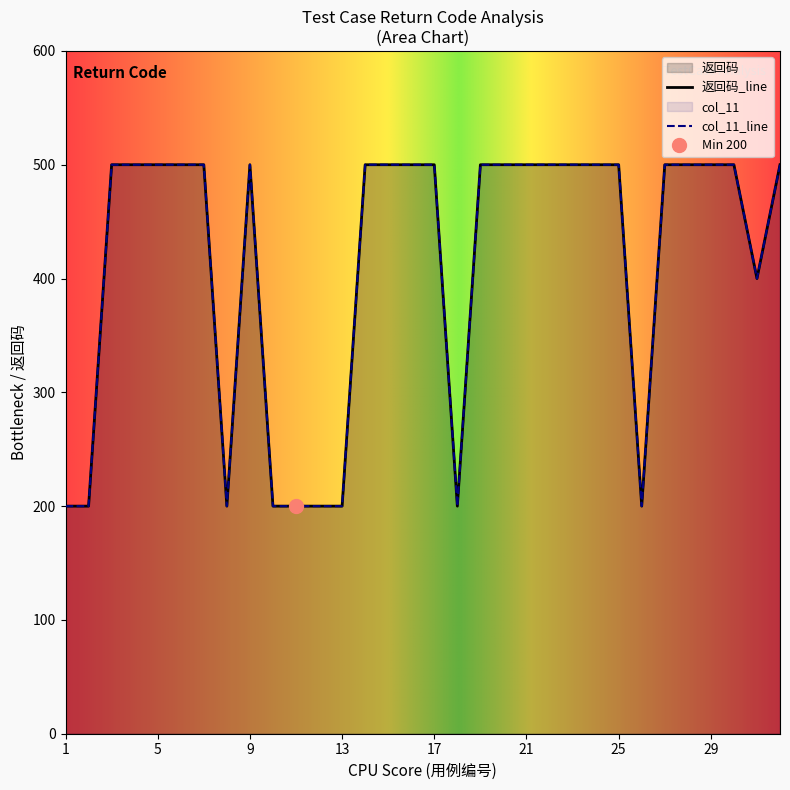

Reading left to right, transcribe all the data shown in this chart.

返回码: 200	200	500	500	500	500	500	200	500	200	200	200	200	500	500	500	500	200	500	500	500	500	500	500	500	200	500	500	500	500	400	500
col_11: 200	200	500	500	500	500	500	200	500	200	200	200	200	500	500	500	500	200	500	500	500	500	500	500	500	200	500	500	500	500	400	500